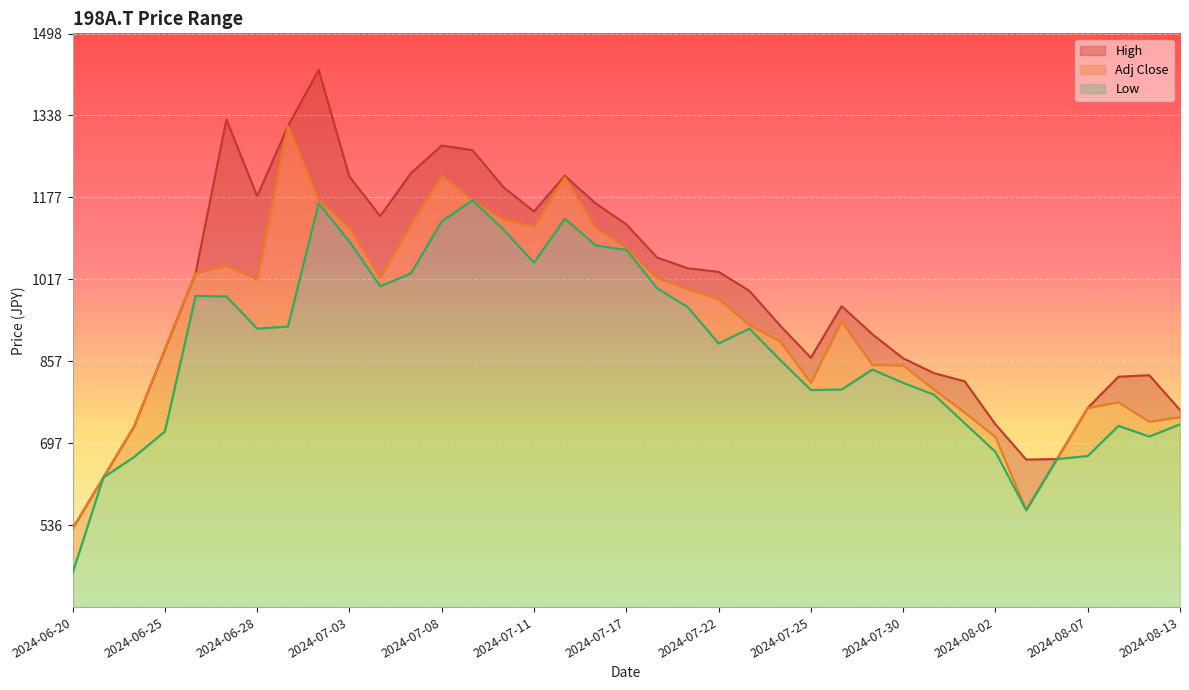

The Adj Close series shows 715 at 2024-07-03. True or false?

False